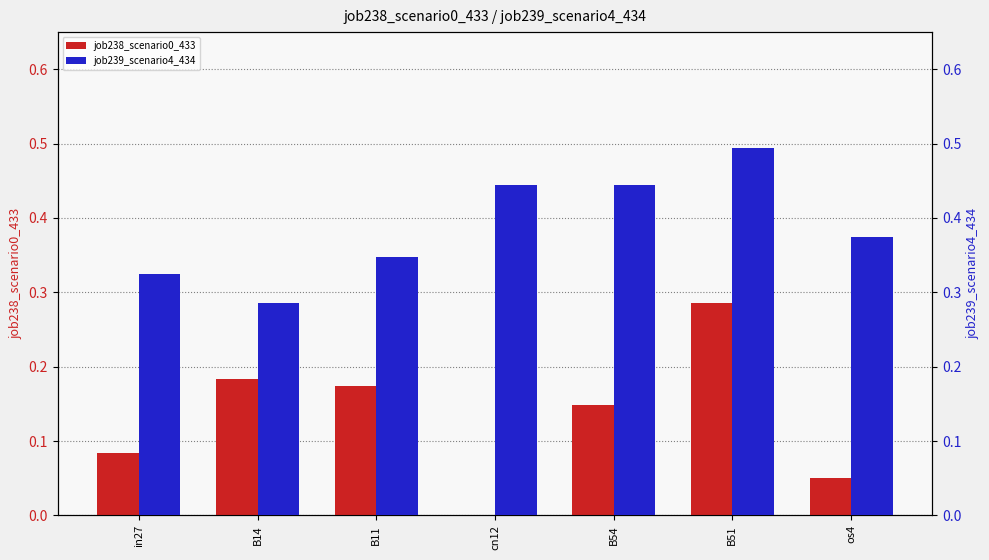

What is the average value of the job238_scenario0_433 series?

0.1